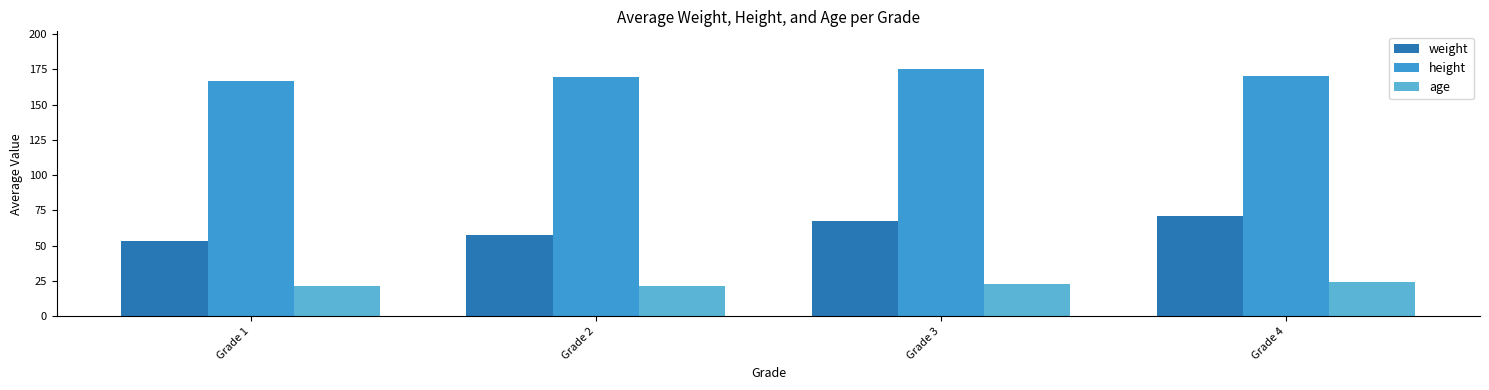

The value of weight at Grade 2 is 57.5. True or false?

True